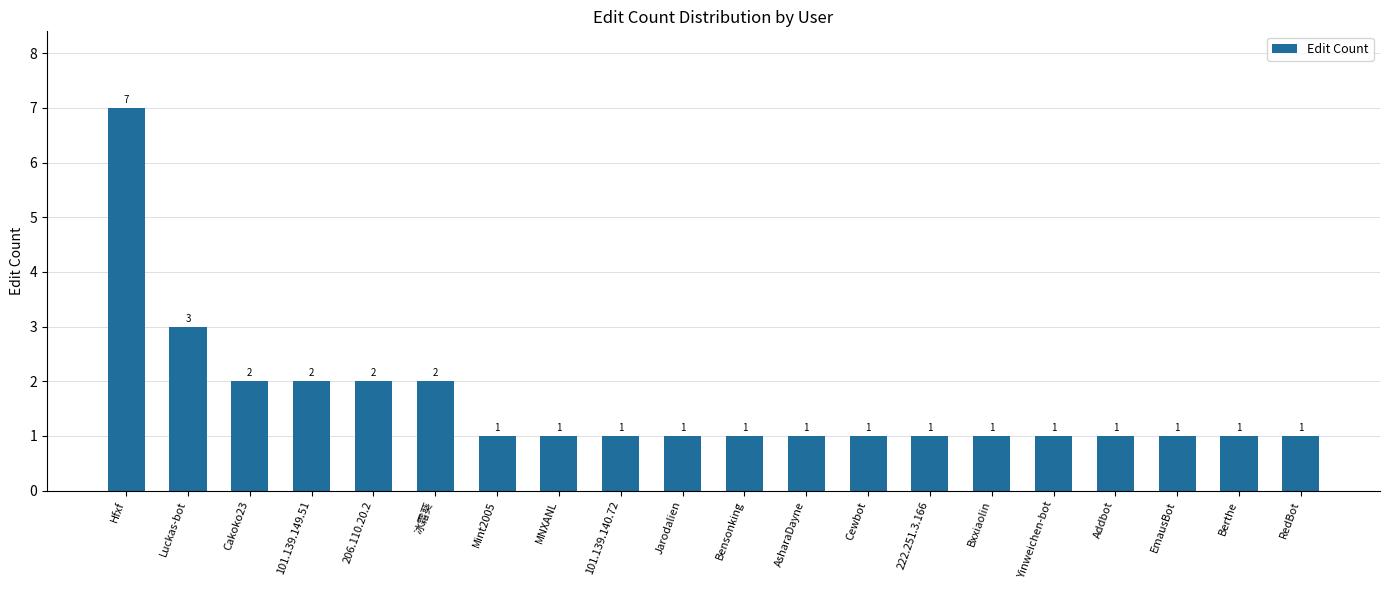

Reading left to right, transcribe all the data shown in this chart.

7	3	2	2	2	2	1	1	1	1	1	1	1	1	1	1	1	1	1	1